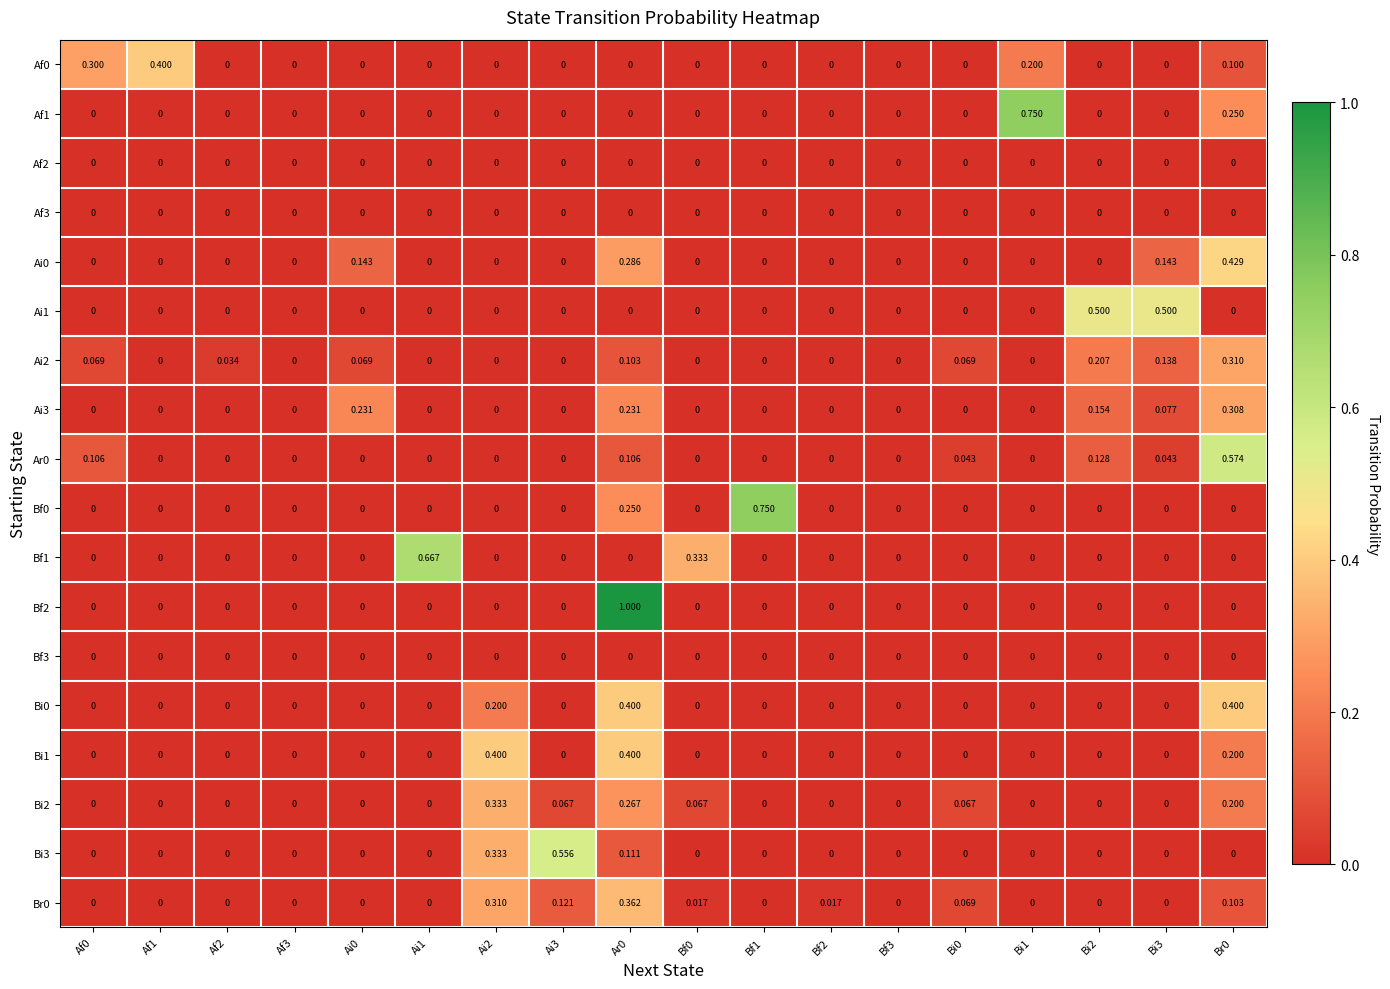

How many values in the Ai3 series exceed 0?

5